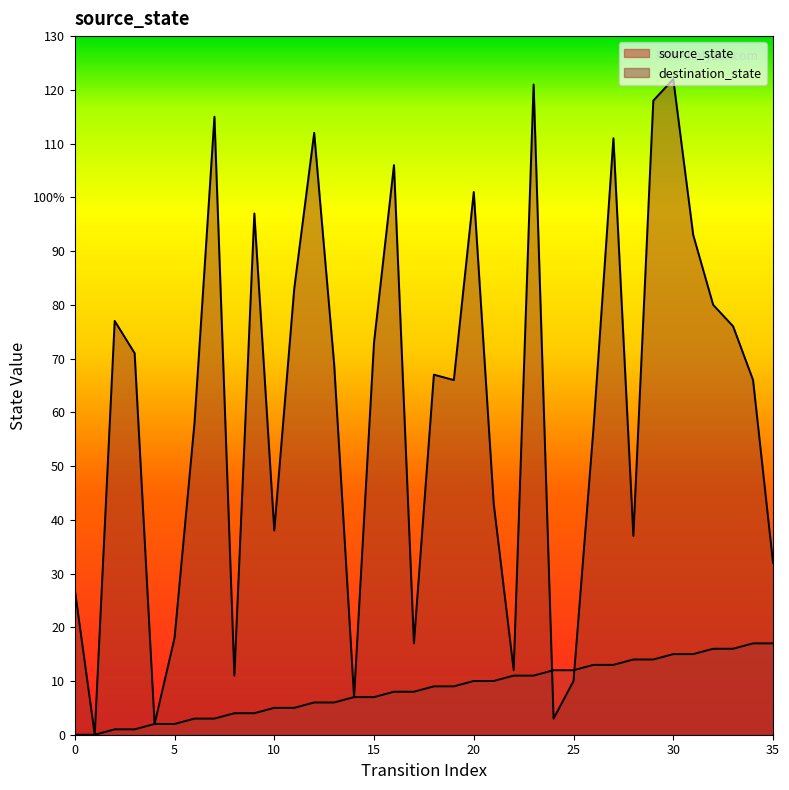

What is the value of the source_state point at the 4th from the left?

1